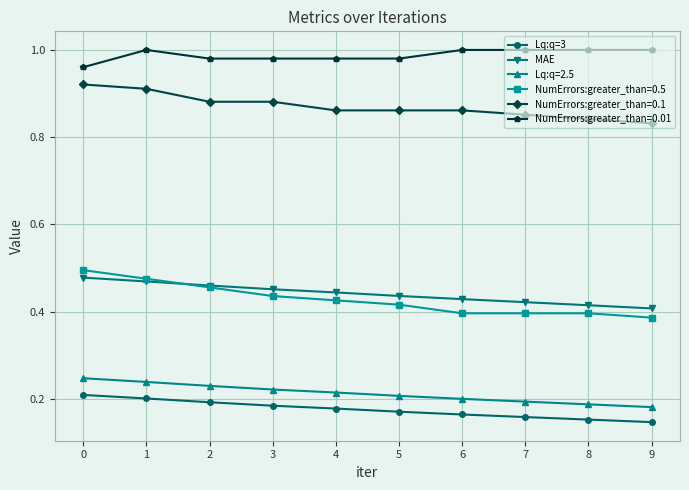

What is the sum of all Lq:q=3 values?

1.8